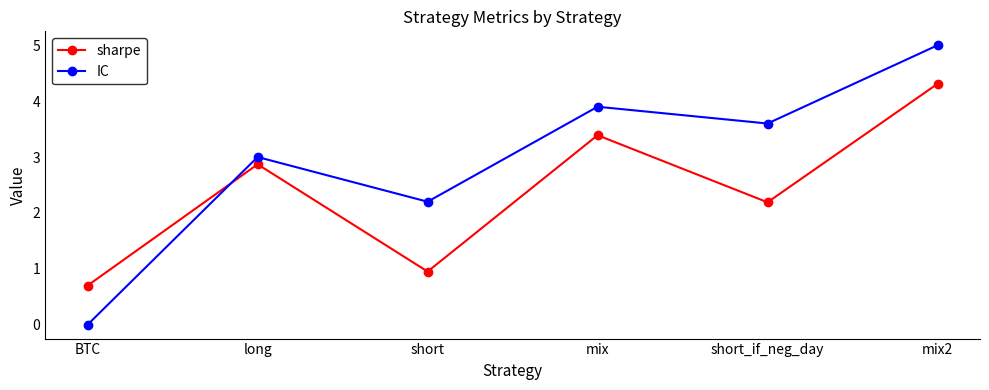

Where does the sharpe series first go above 2?

long